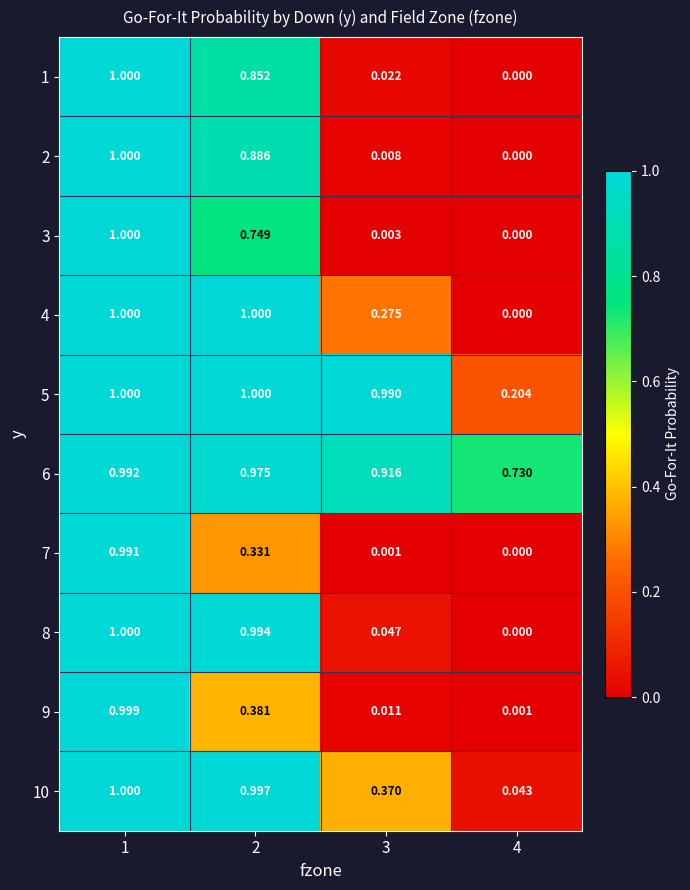

Reading left to right, extract all data points from this chart.

1: 1=1.0	2=0.9	3=0.0	4=0.0
2: 1=1.0	2=0.9	3=0.0	4=0.0
3: 1=1.0	2=0.7	3=0.0	4=0.0
4: 1=1.0	2=1.0	3=0.3	4=0.0
5: 1=1.0	2=1.0	3=1.0	4=0.2
6: 1=1.0	2=1.0	3=0.9	4=0.7
7: 1=1.0	2=0.3	3=0.0	4=0.0
8: 1=1.0	2=1.0	3=0.0	4=0.0
9: 1=1.0	2=0.4	3=0.0	4=0.0
10: 1=1.0	2=1.0	3=0.4	4=0.0